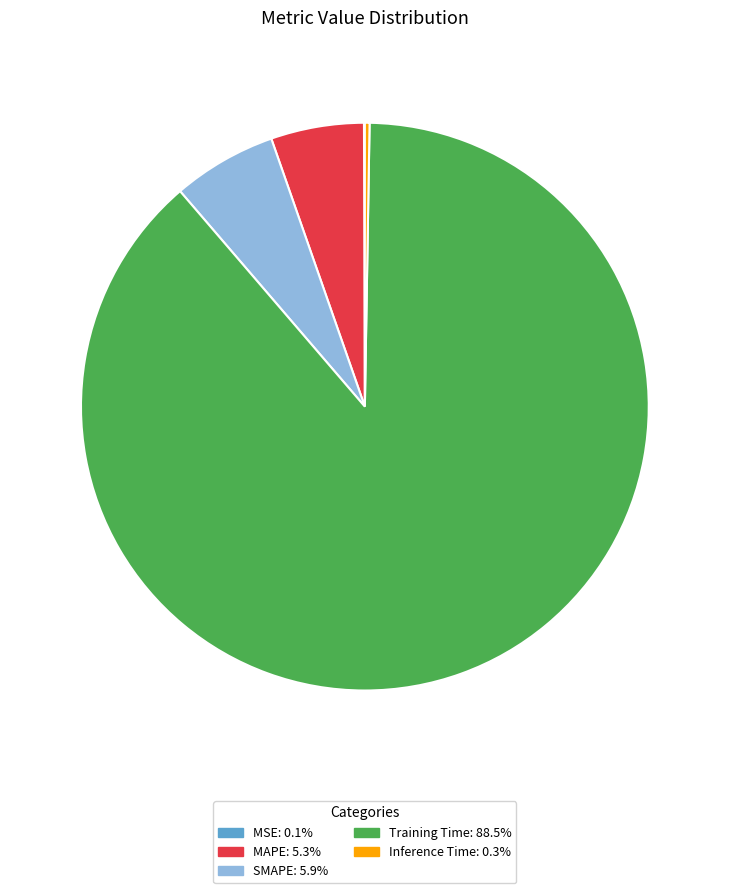

Which has a higher value, MAPE or Training Time?

Training Time